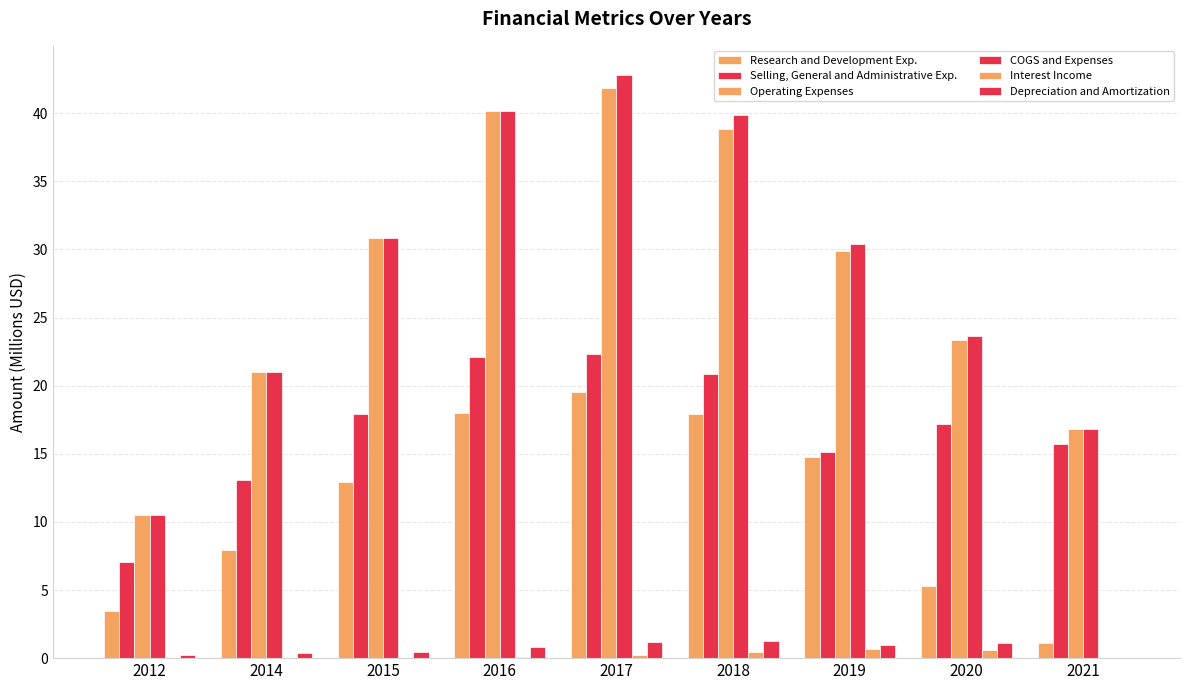

Which series has the largest total across all categories?

COGS and Expenses